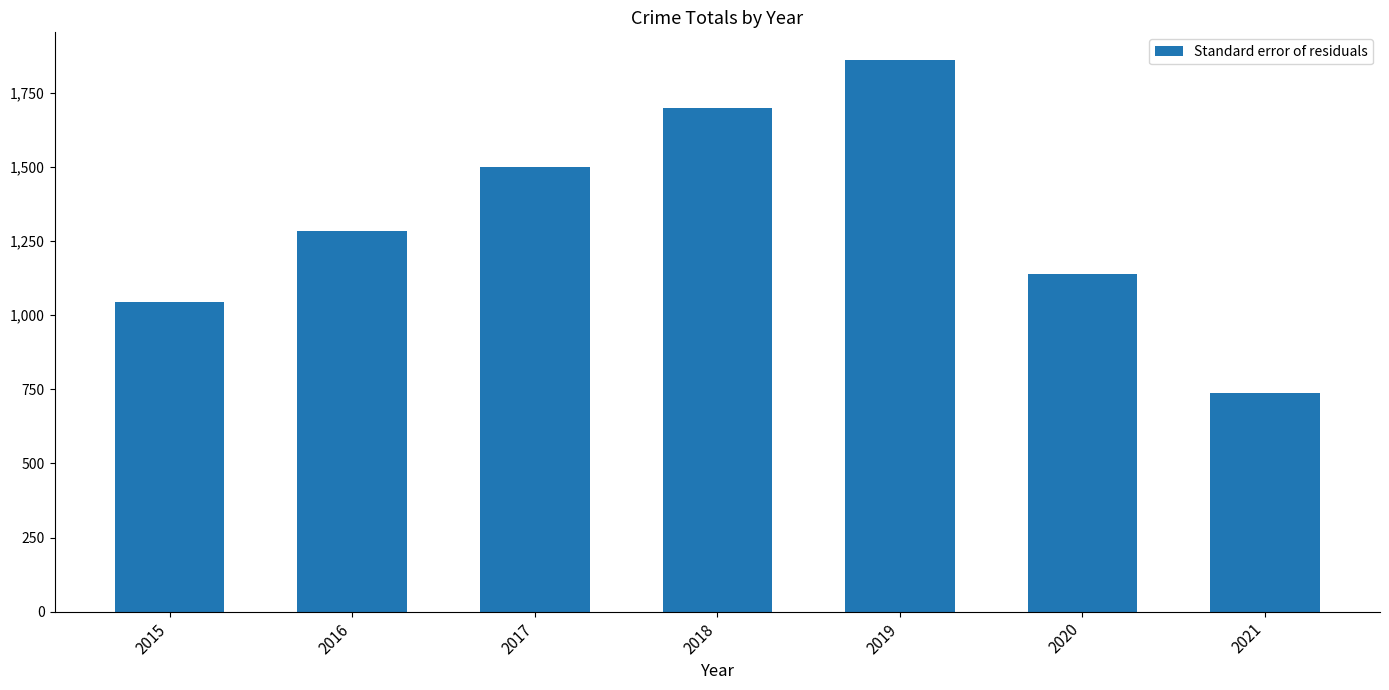

At which category does the chart reach its minimum across all series?

2021